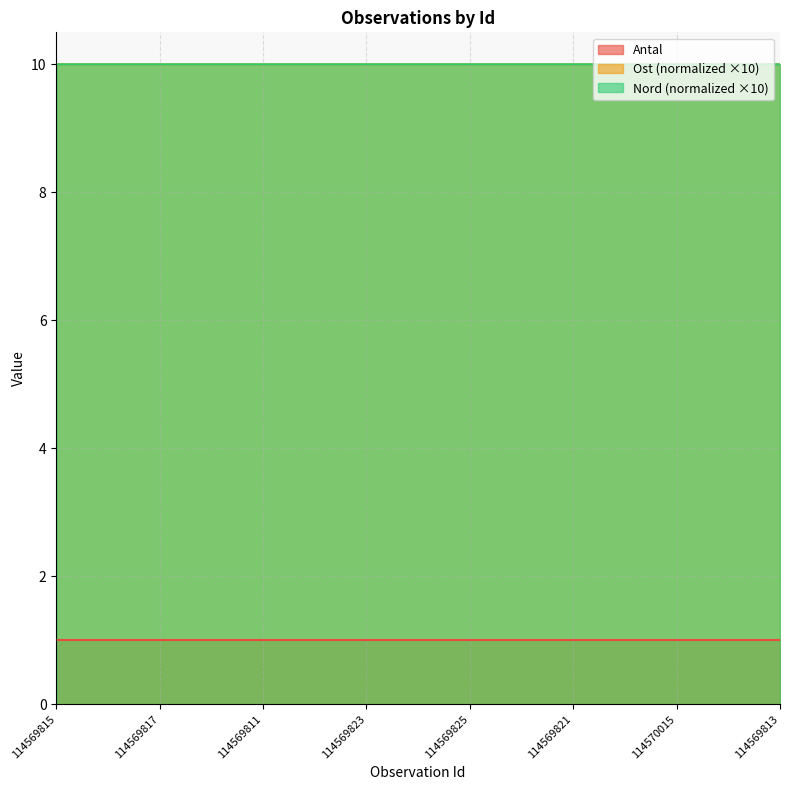

What is the total value across all series at 114569813?

21.0